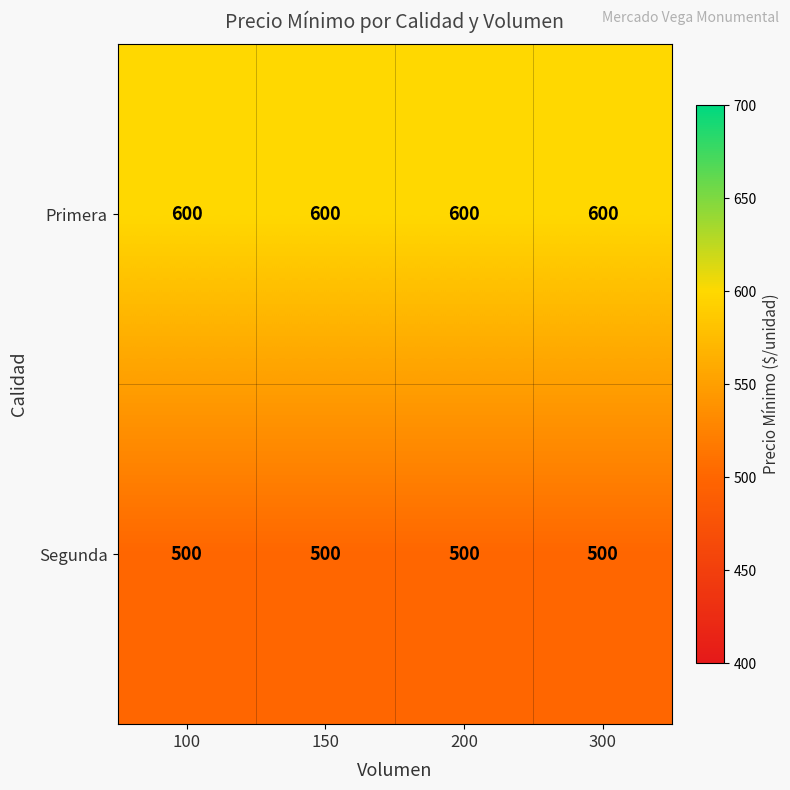

Is it true that Primera equals 600 at 300?

True